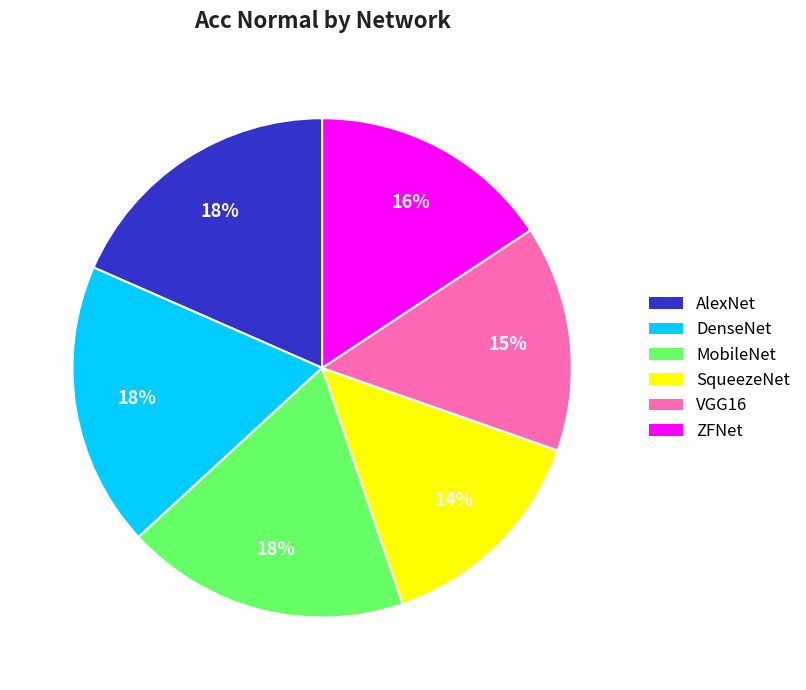

To the nearest percent, what portion does MobileNet represent?

18%